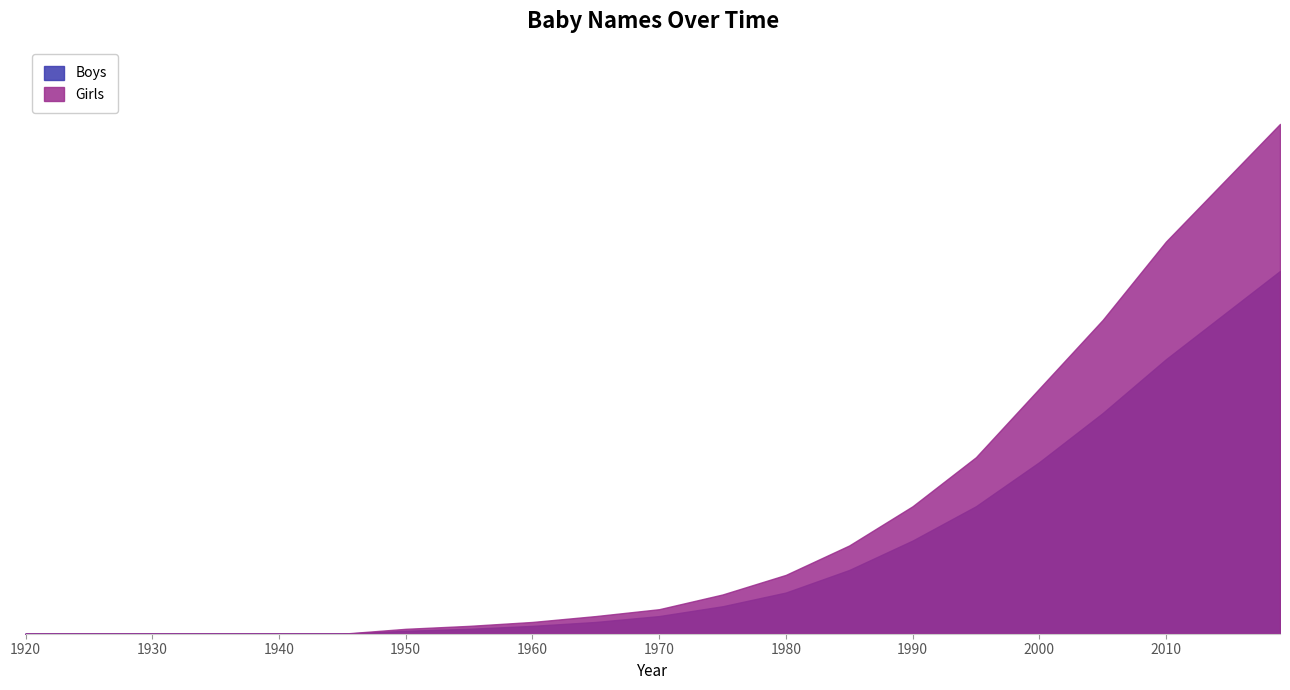

What is the value of the Girls point at the 15th from the left?

130